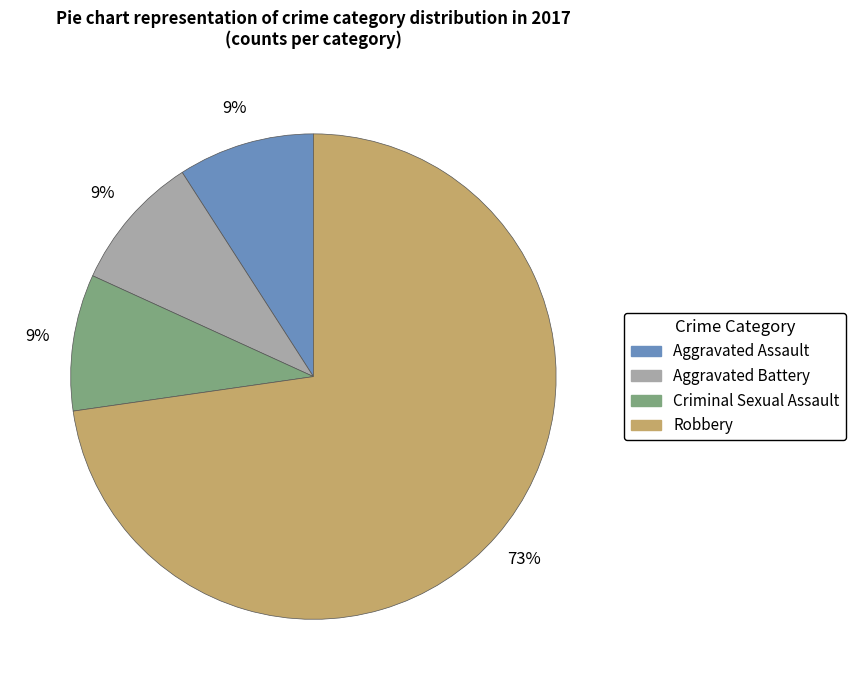

How many segments does this pie chart have?

4